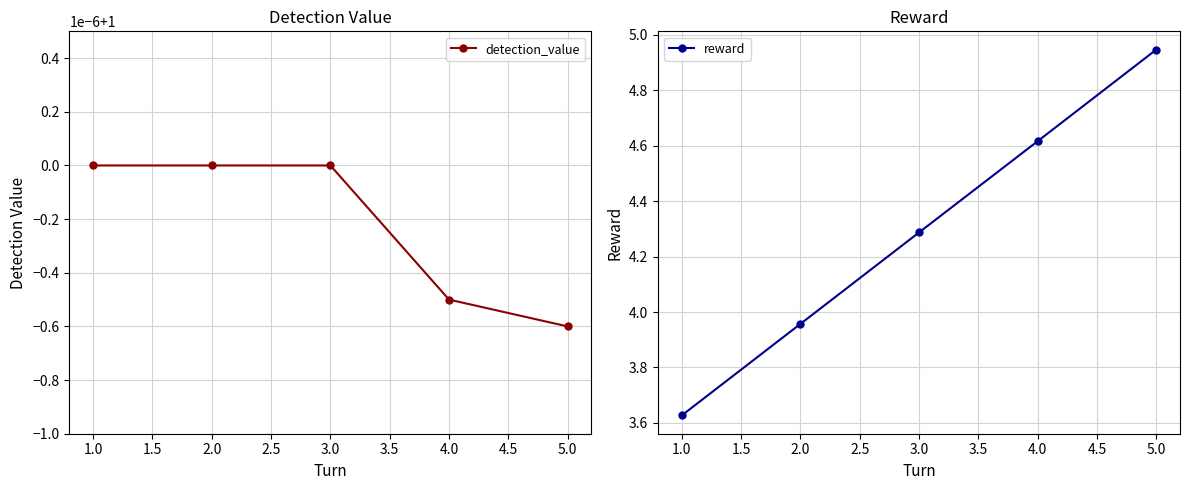

How many detection_value values are between 0 and 1?

5